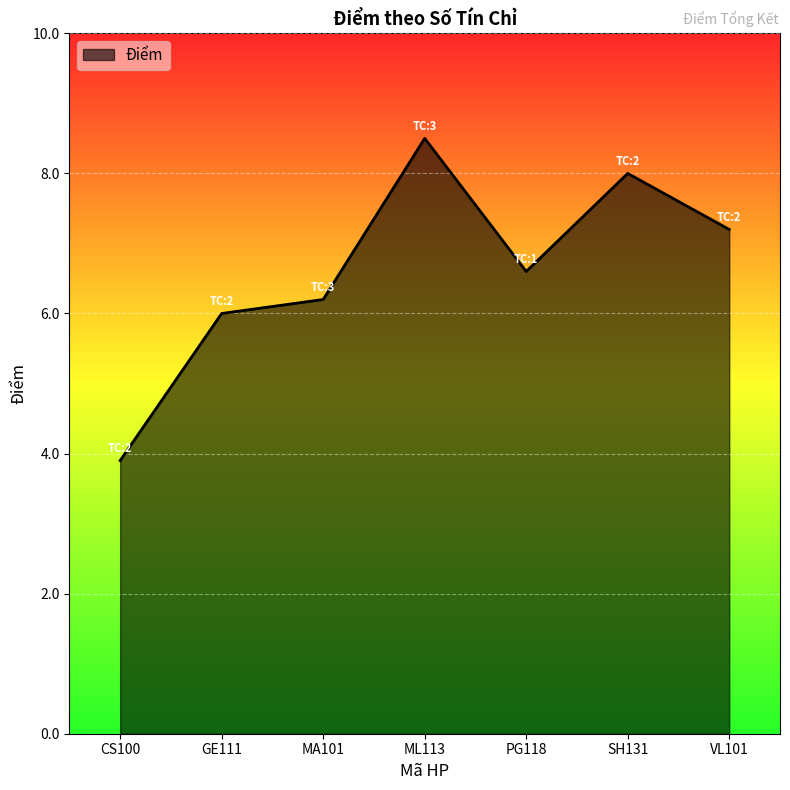

True or false: the data shows 9.2 at PG118.

False